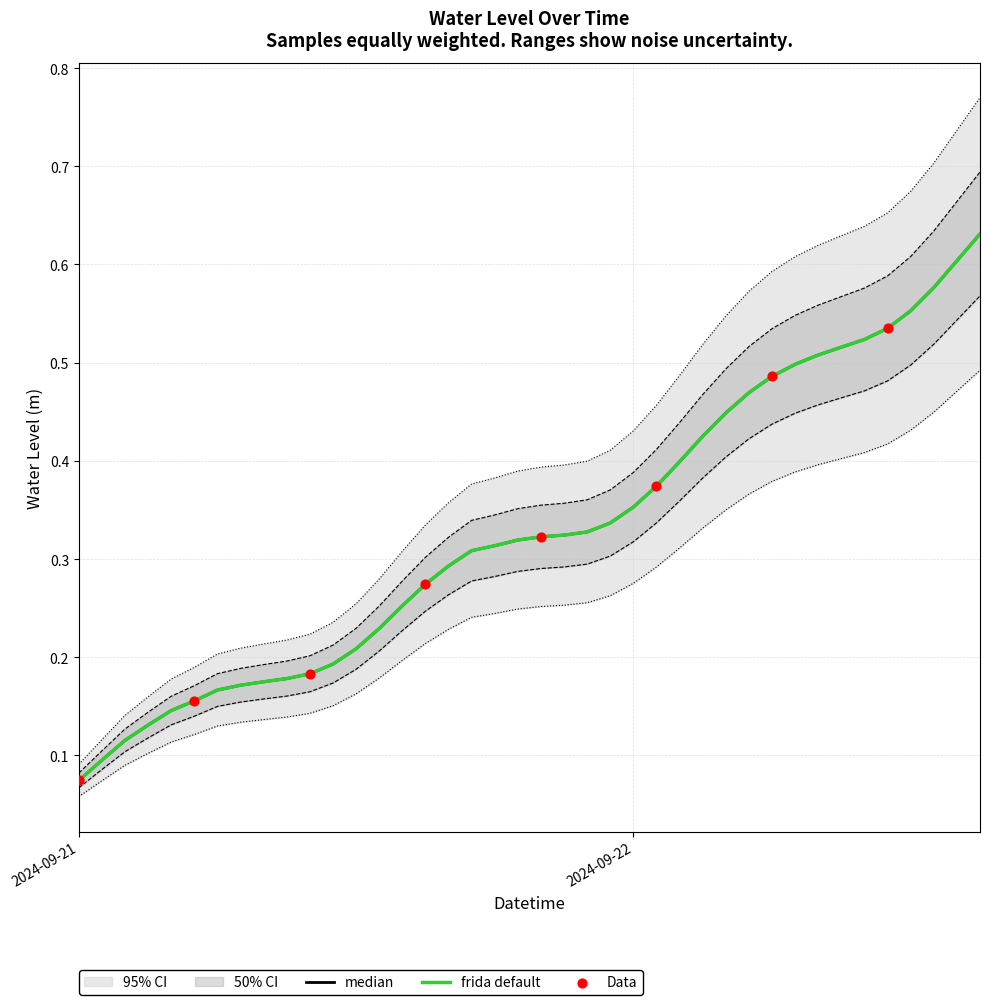

Between 2024-09-21 08:00:00 and 2024-09-21 05:00:00, which is larger?

2024-09-21 08:00:00